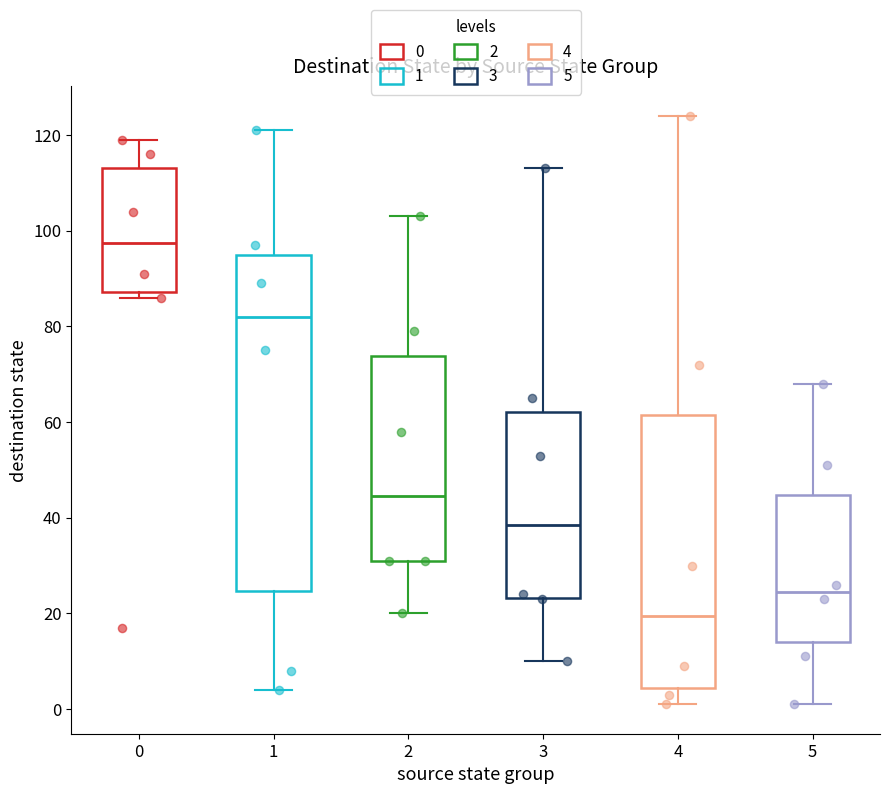

Reading left to right, transcribe this box plot: for each box, give where its median line is, the range the box spans, and where its two whiskers end, as read against the y-axis. The values are not printed on the chart, so give them approximately, as read against the axis.

0: median 98, box 88 to 114, whiskers 86 to 120
1: median 82, box 24 to 96, whiskers 4 to 122
2: median 44, box 32 to 74, whiskers 20 to 104
3: median 38, box 24 to 62, whiskers 10 to 114
4: median 20, box 4 to 62, whiskers 2 to 124
5: median 24, box 14 to 44, whiskers 2 to 68